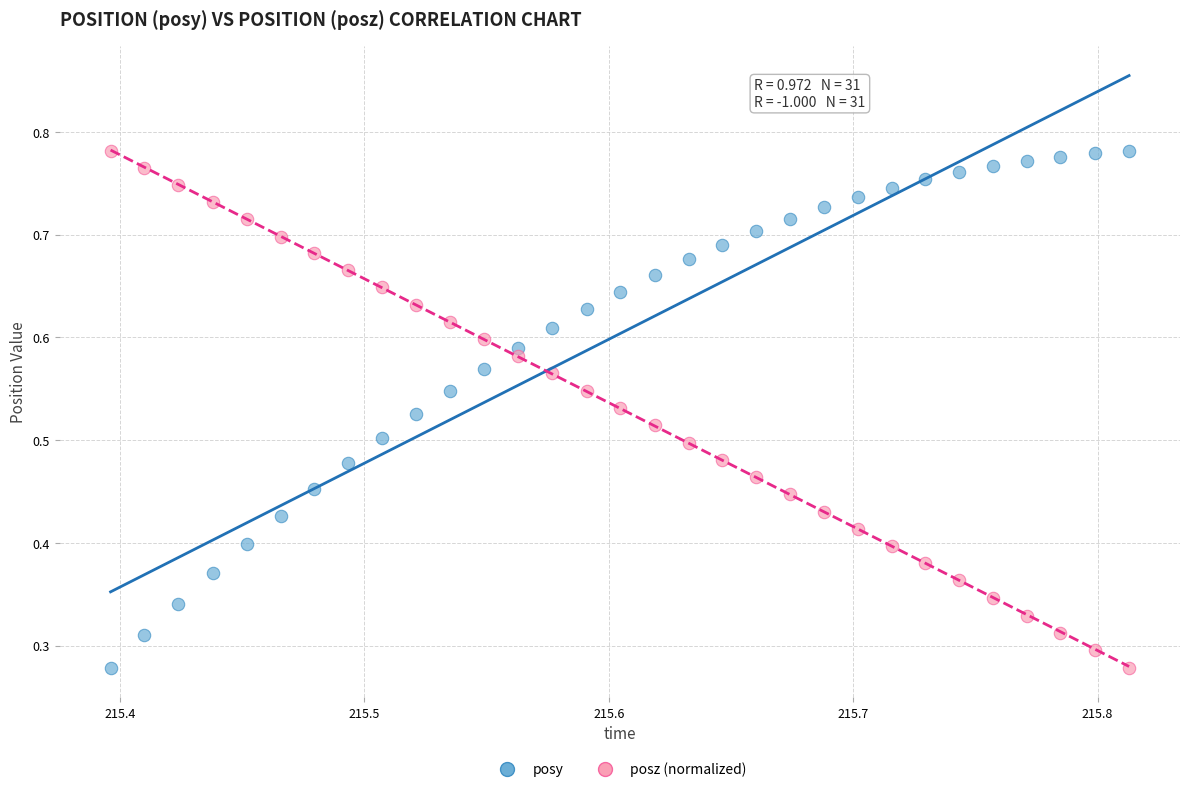

Count the number of points in this scatter plot.

62